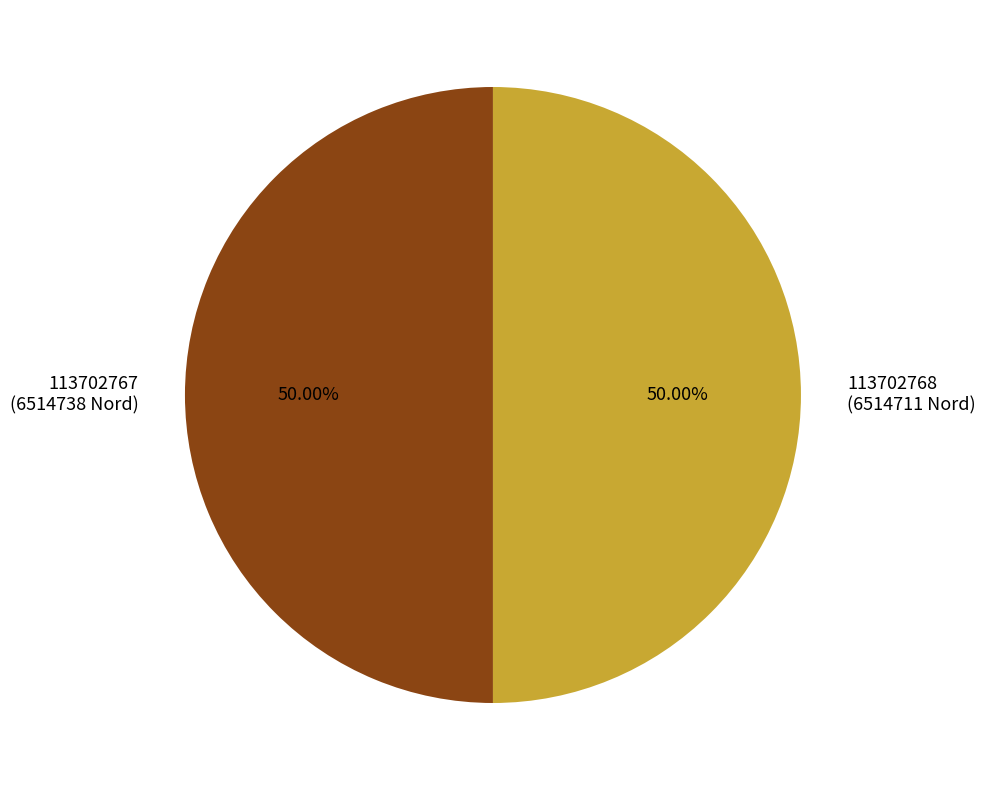

What is the ratio of the value at 113702768 (6514711 Nord) to the value at 113702767 (6514738 Nord)?

1.0